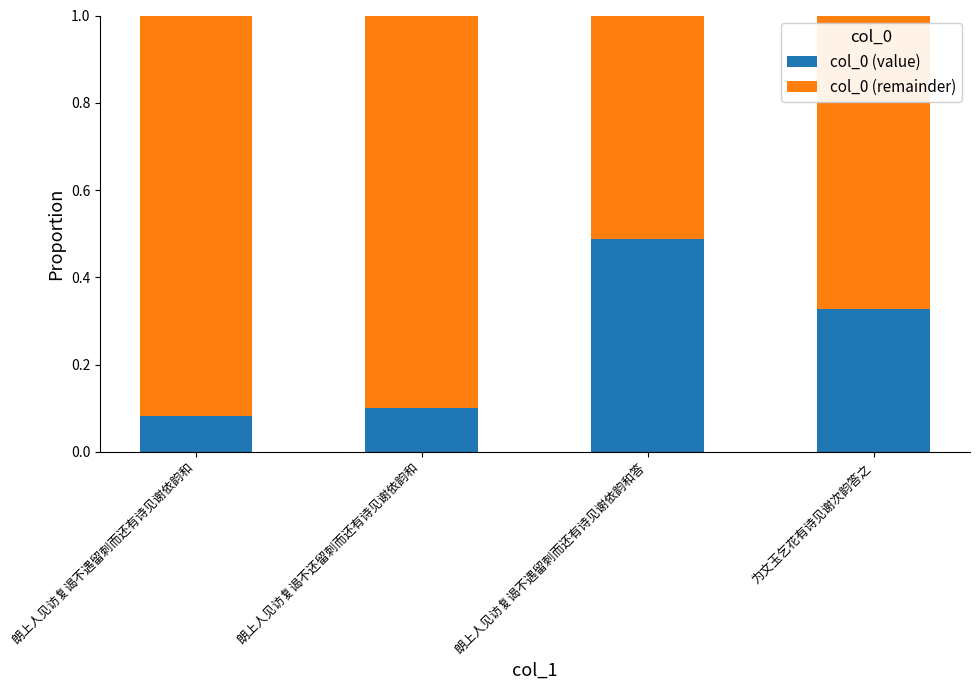

Where is col_0 (value) nearest to the value 0?

朗上人见访复谒不遇留刺而还有诗见谢依韵和